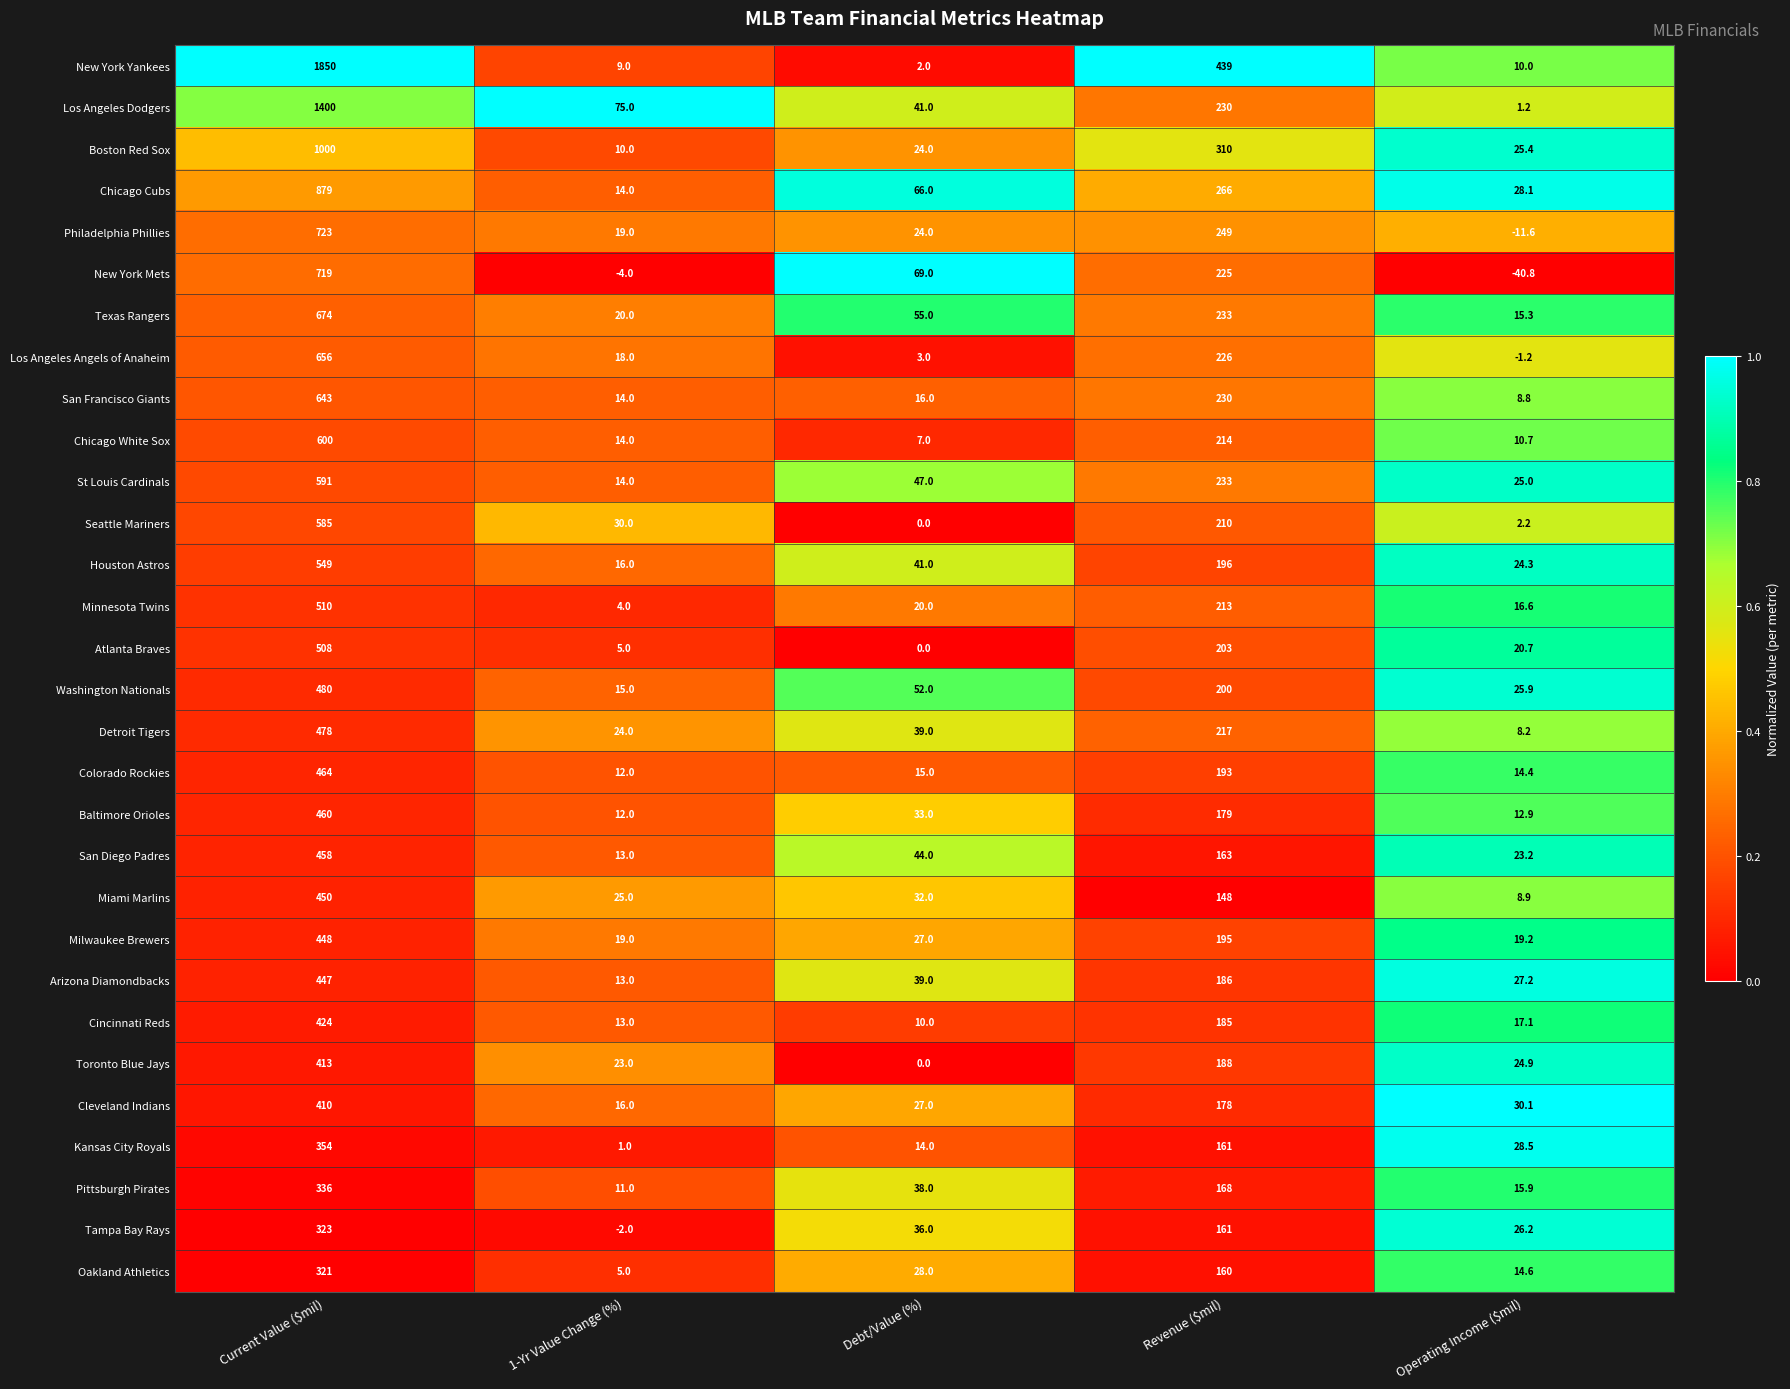

The value of Tampa Bay Rays at Debt/Value (%) is 54.9. True or false?

False